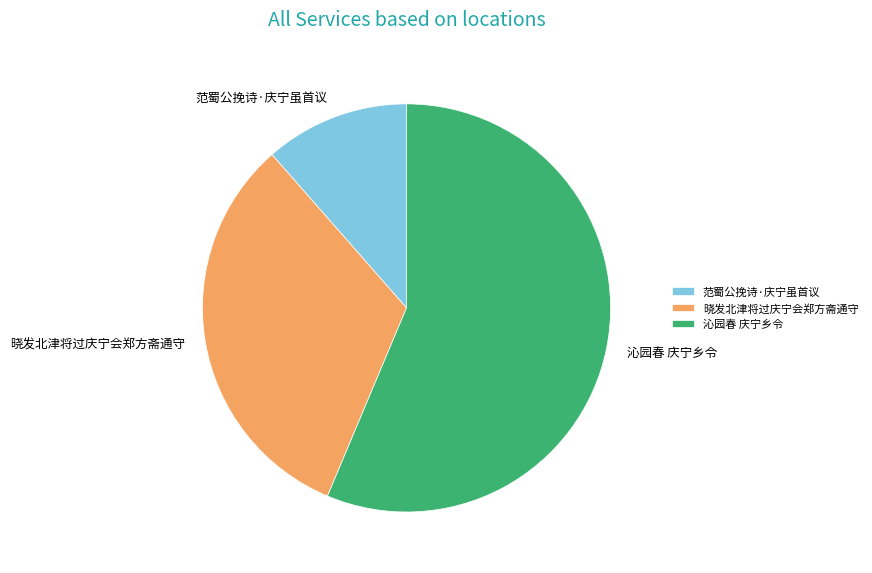

Rank the categories by value from highest to lowest.

沁园春 庆宁乡令, 晓发北津将过庆宁会郑方斋通守, 范蜀公挽诗·庆宁虽首议